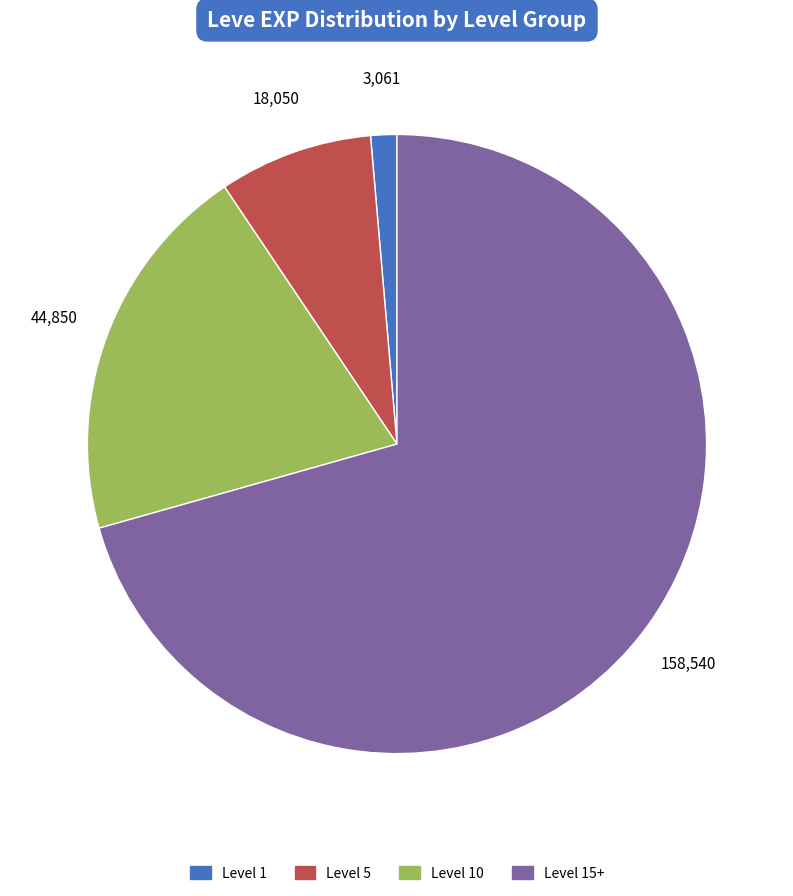

Does any single category account for the majority?

Yes